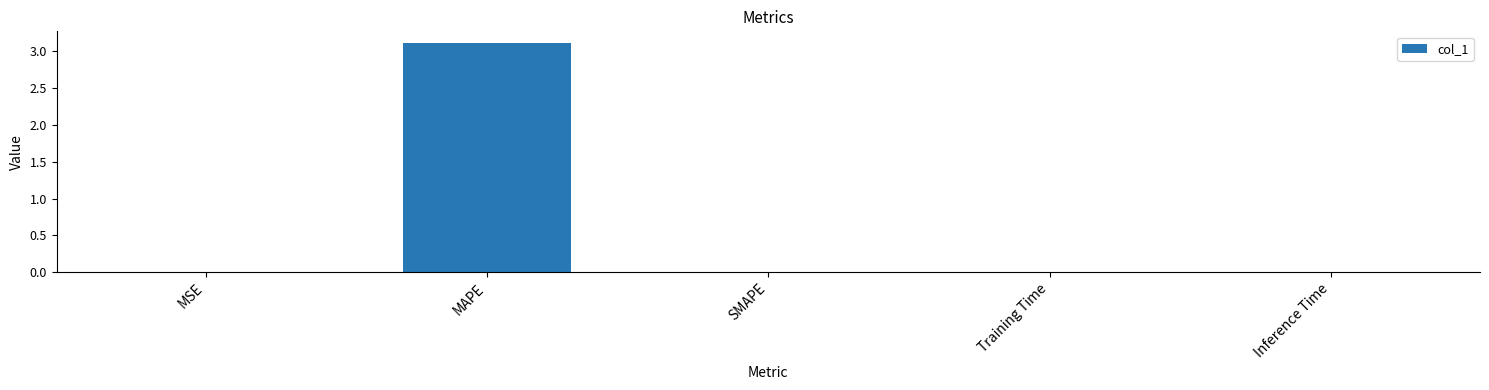

Is it true that the value at Inference Time is 0.0?

True